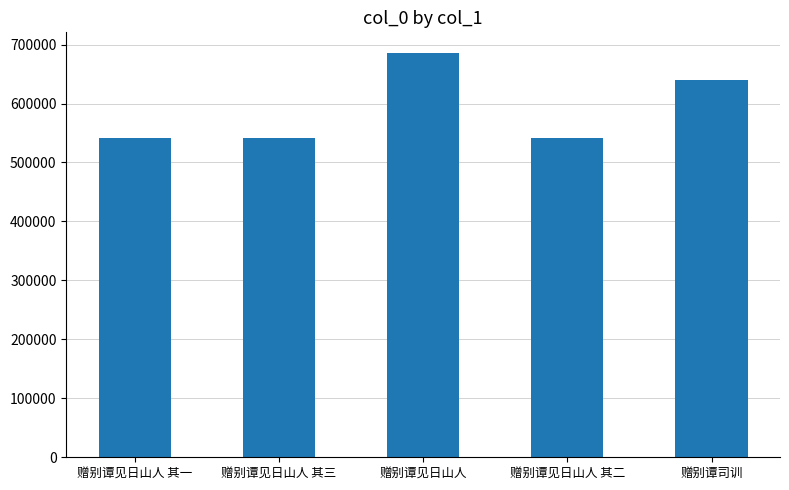

What position from the right is 赠别谭见日山人?

3